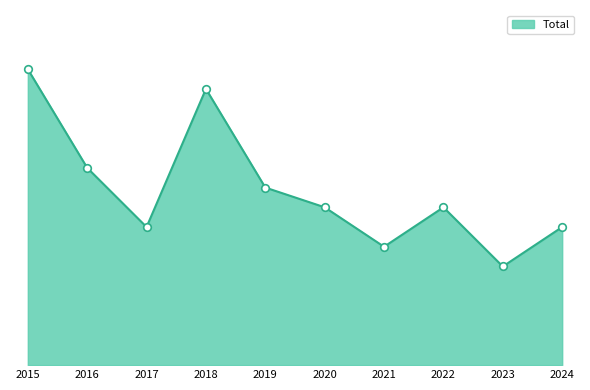

Which has a higher value, 2019 or 2015?

2015